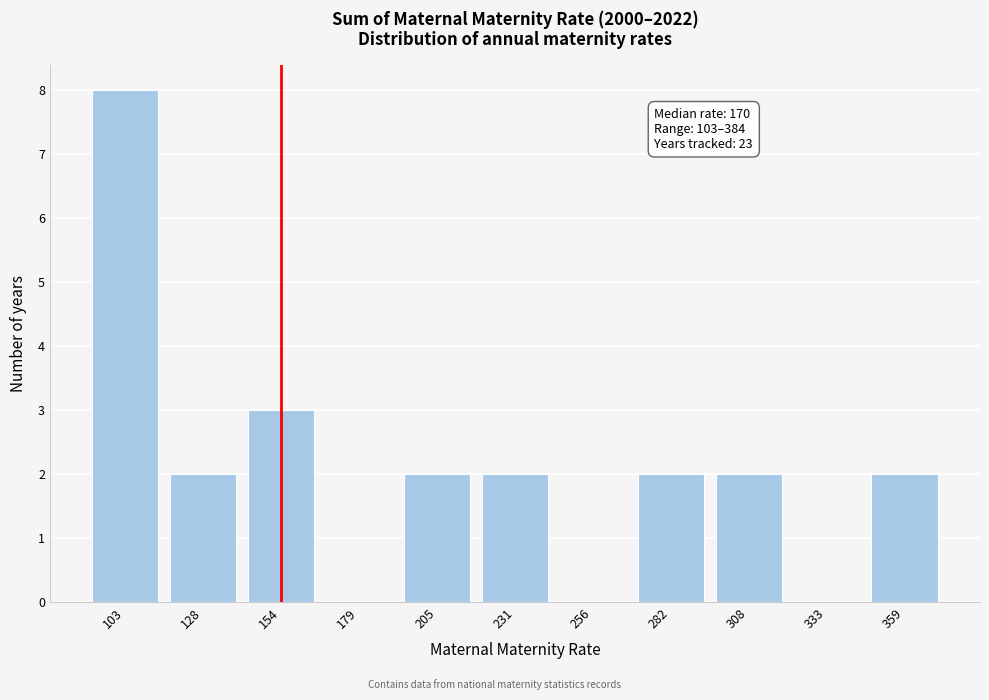

Reading right to left, extract all data points from this chart.

359=2	333=0	308=2	282=2	256=0	231=2	205=2	179=0	154=3	128=2	103=8